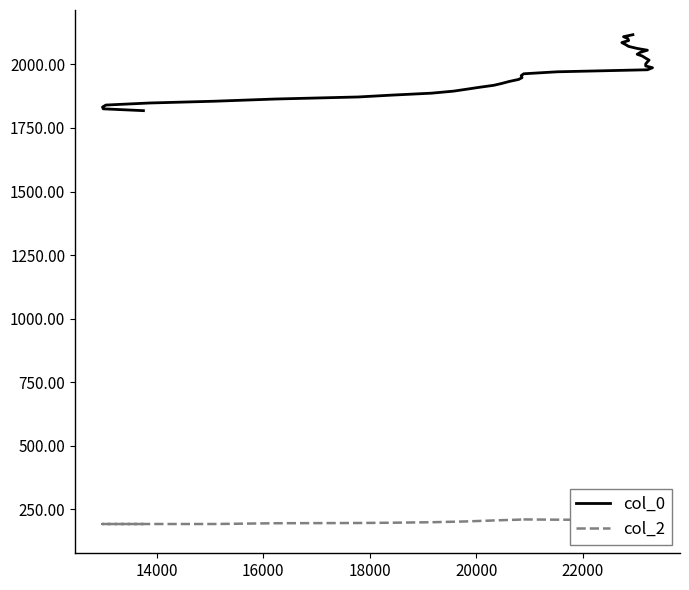

What is the sum of all col_2 values?

7756.0